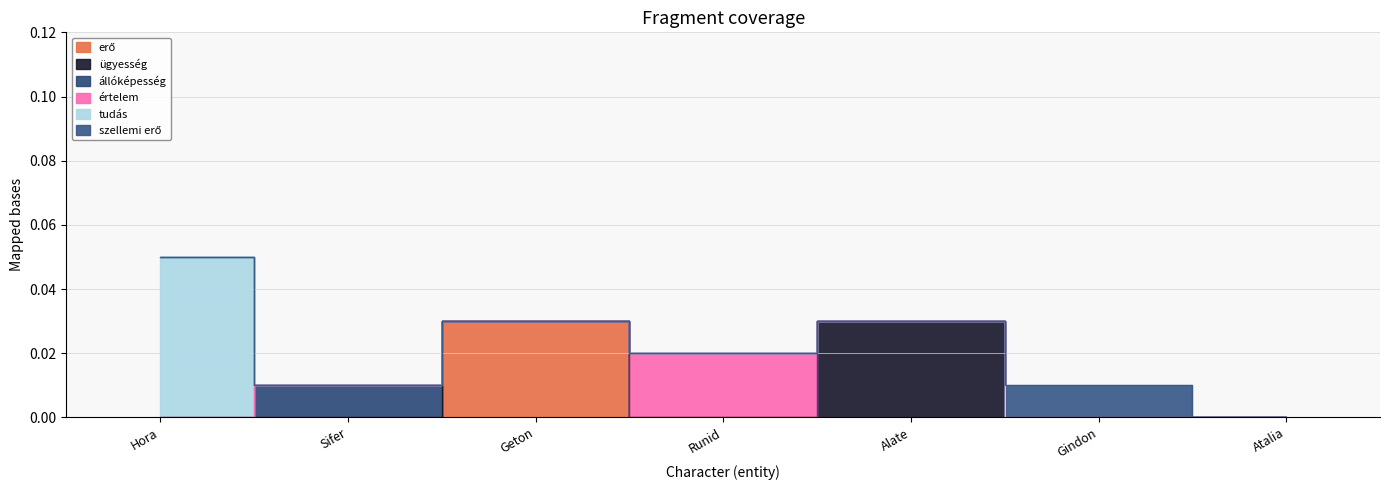

The value of értelem at Geton is 0.0. True or false?

True